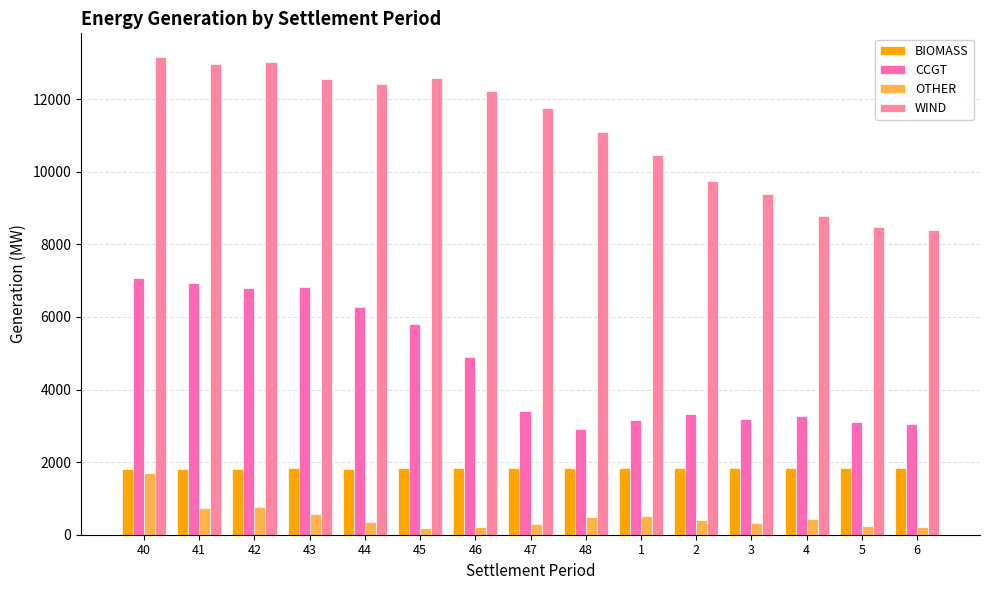

At how many categories does at least one series exceed 12701?

3